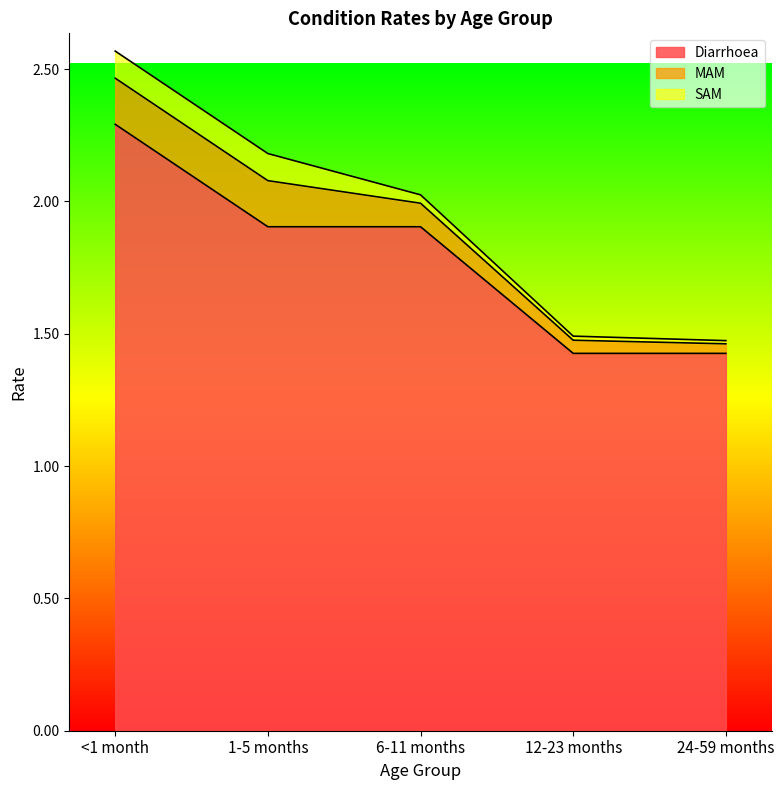

What is the difference between the second highest and second lowest values in the MAM series?

0.1